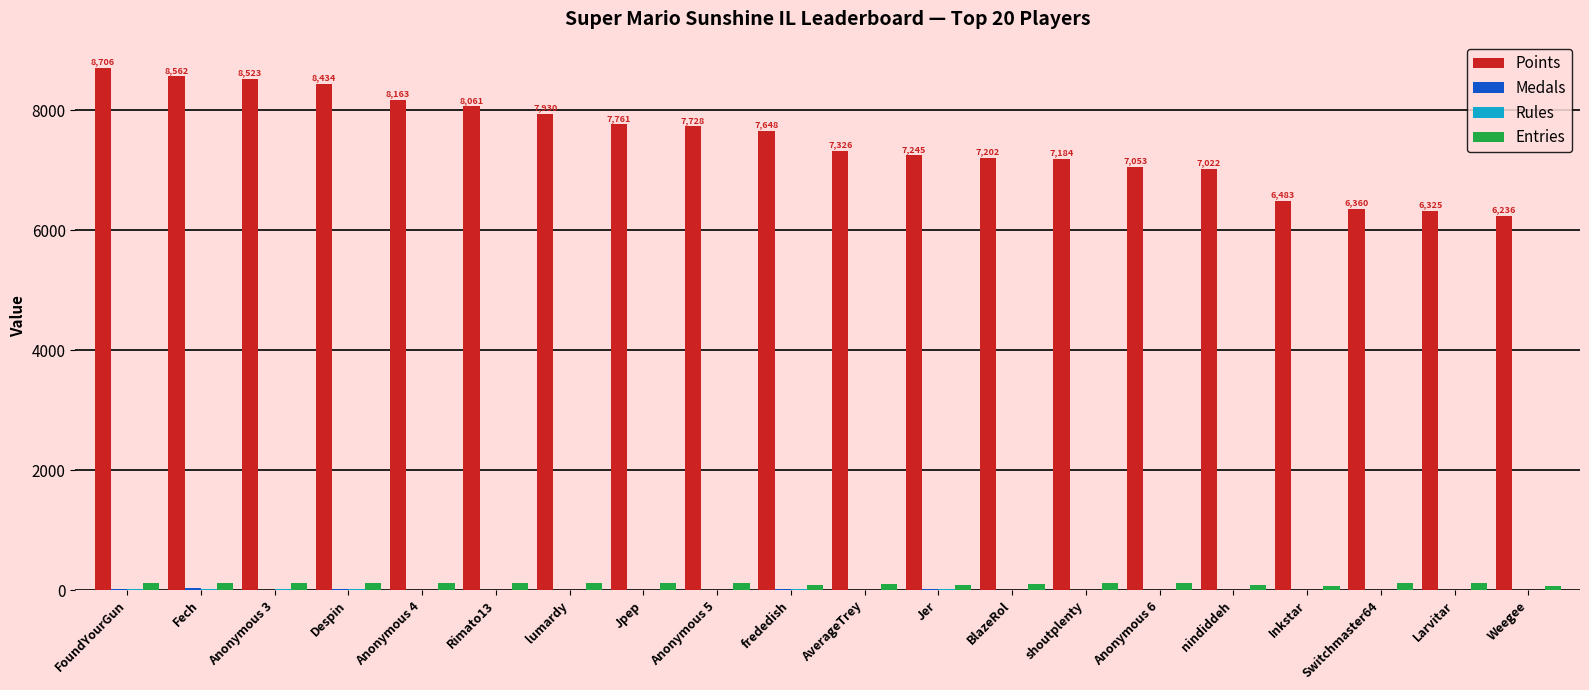

Which series has the largest total across all categories?

Points